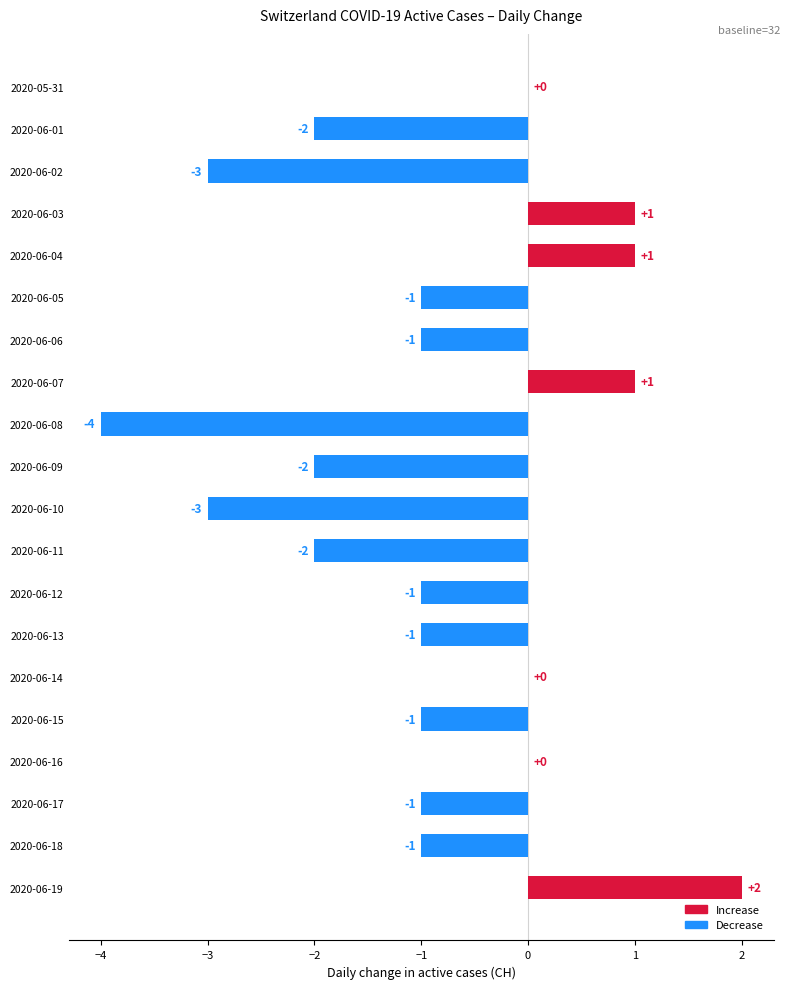

What is the change in value from 2020-06-13 to 2020-06-19?

+3